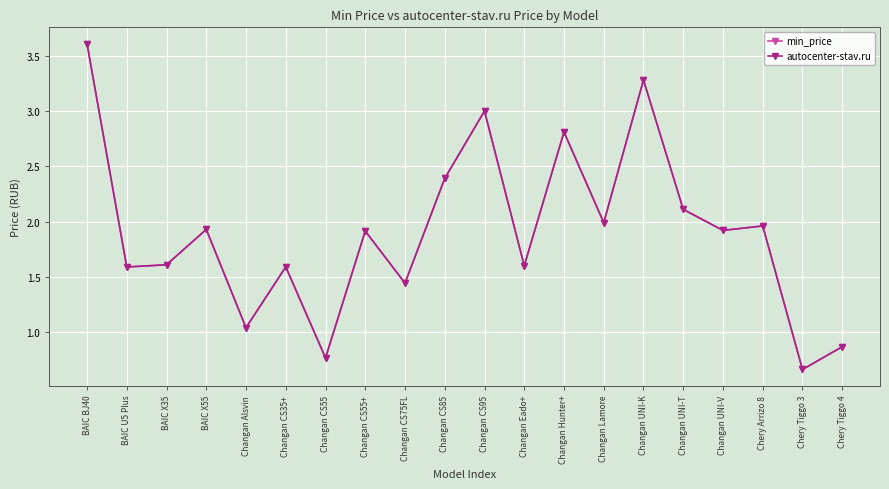

Does the chart display data point markers on the line(s)?

Yes